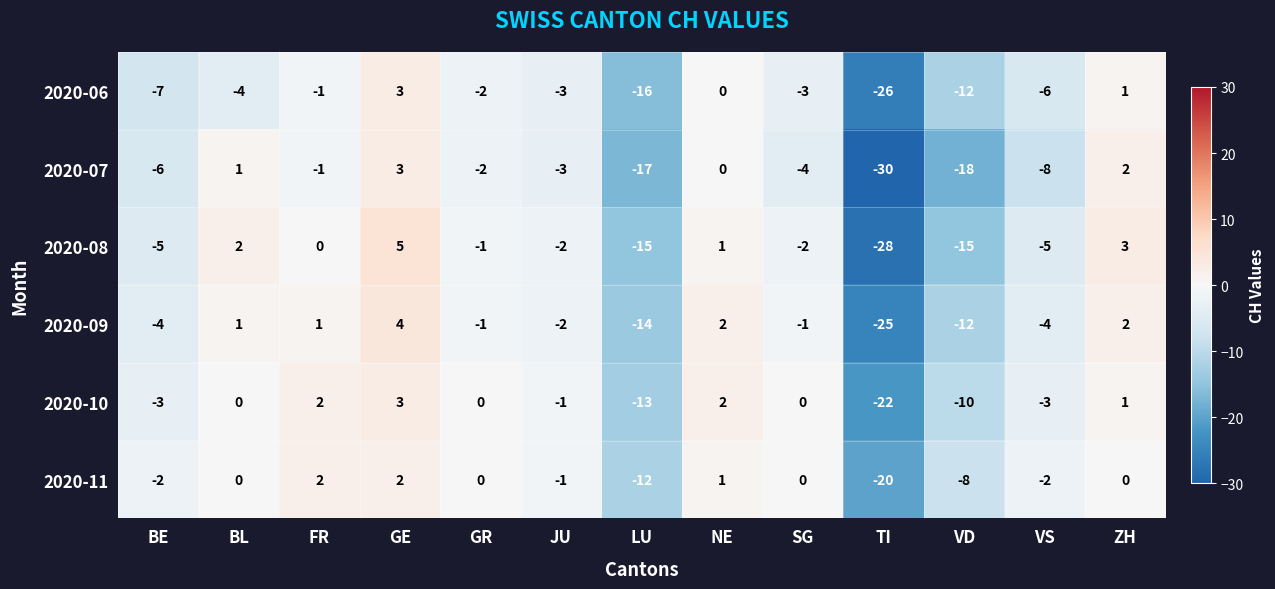

What is the smallest value displayed?

-30